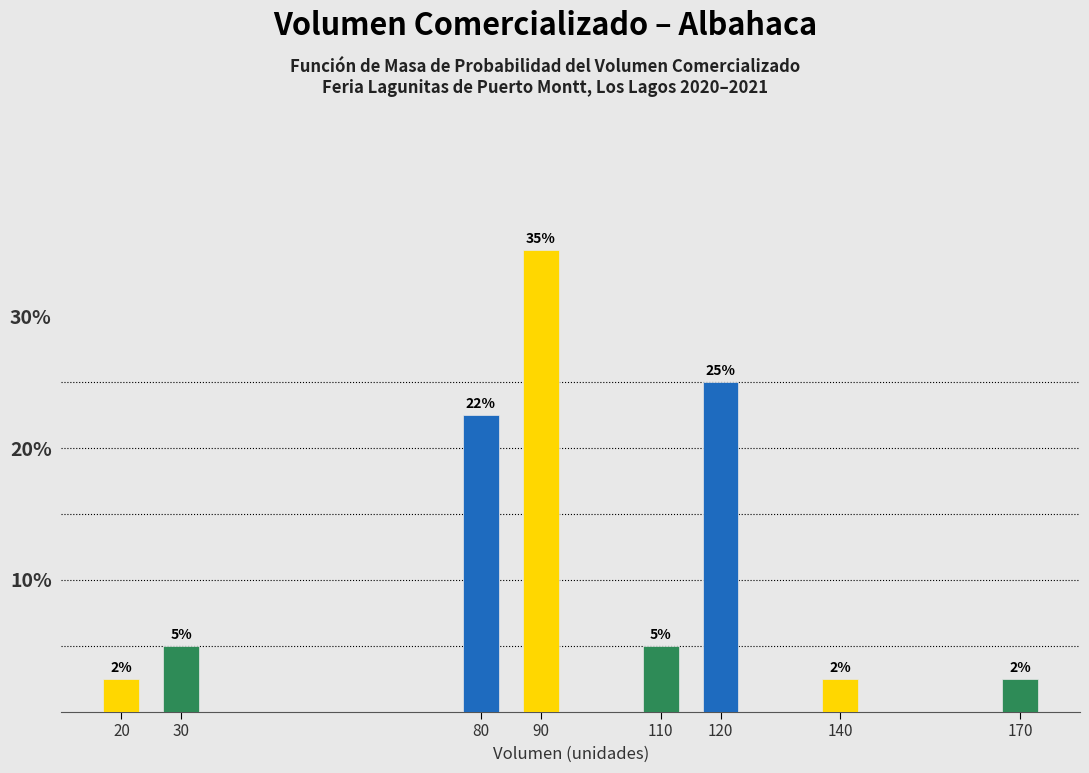

Which label corresponds to the largest value in the chart?

90